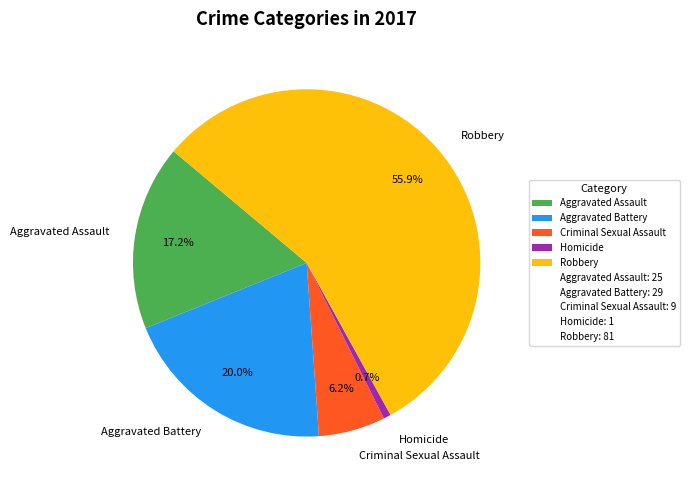

What is the largest slice in the pie chart?

Robbery